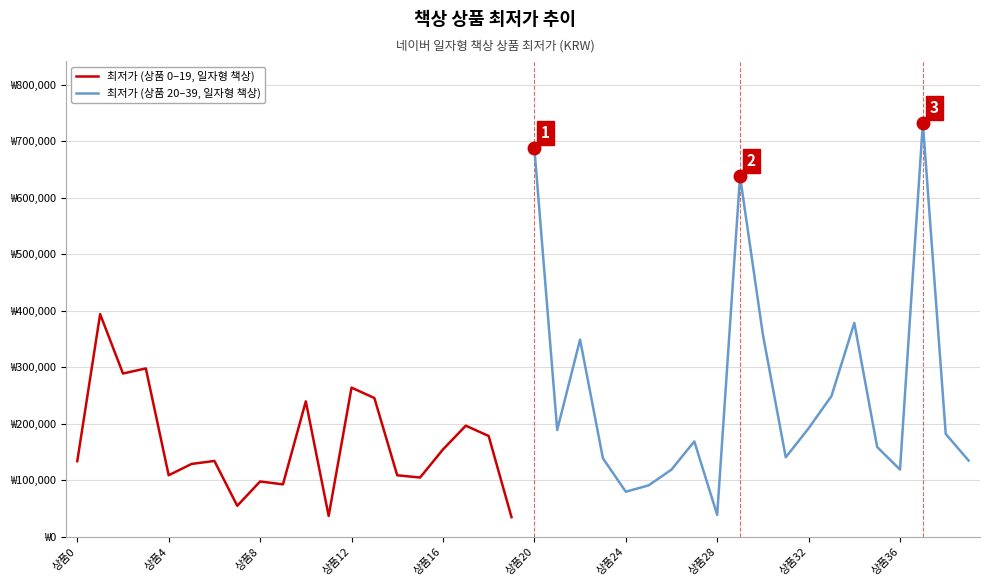

Where does the 최저가 (상품 20–39, 일자형 책상) series first go above 182160?

상품20